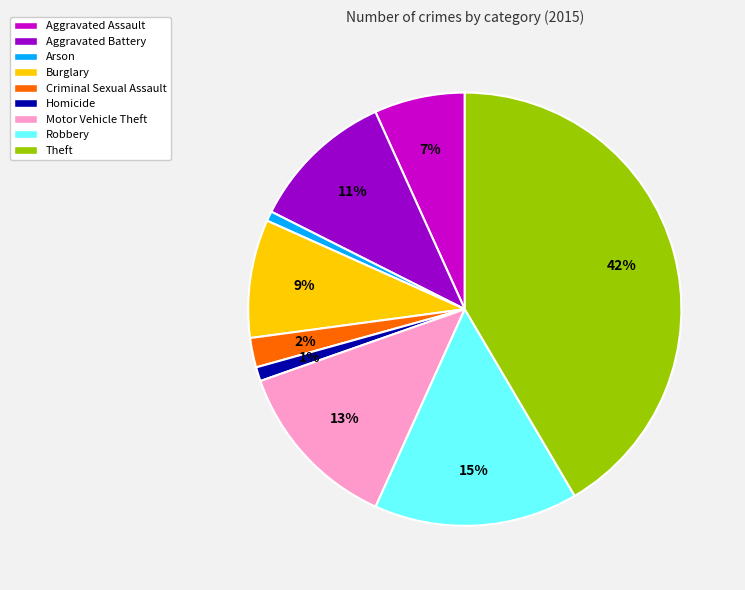

Is it true that Arson is 11% of the pie?

False